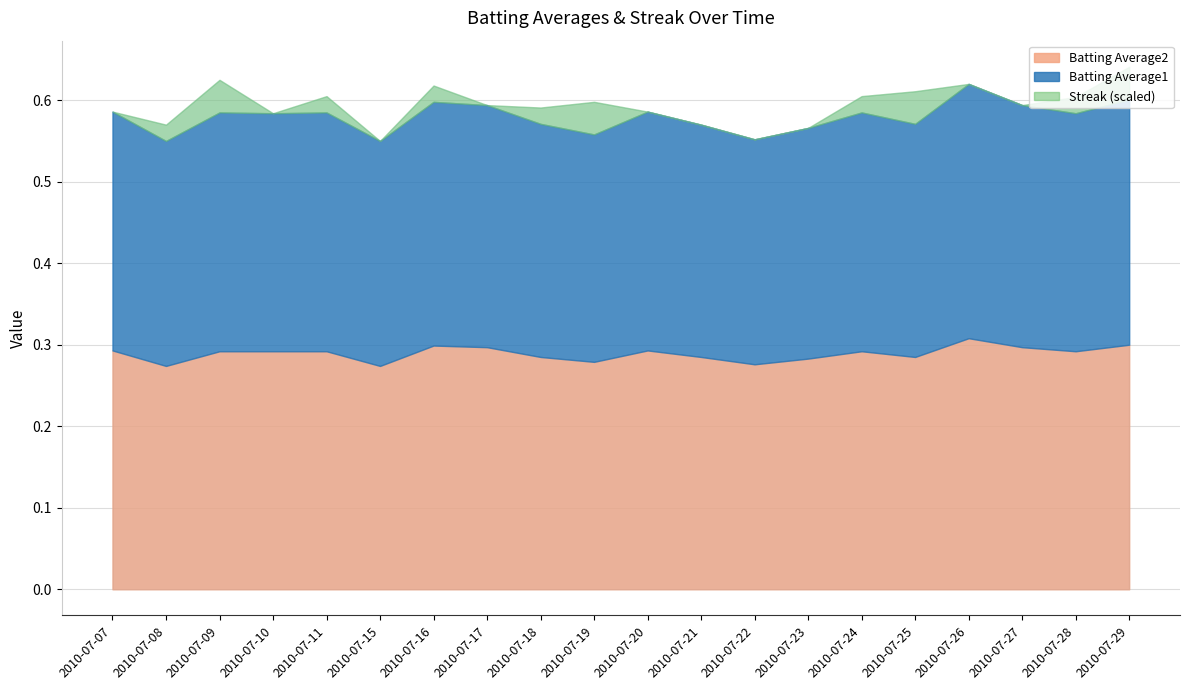

What is the difference between the maximum and minimum values in the Streak series?

4.0